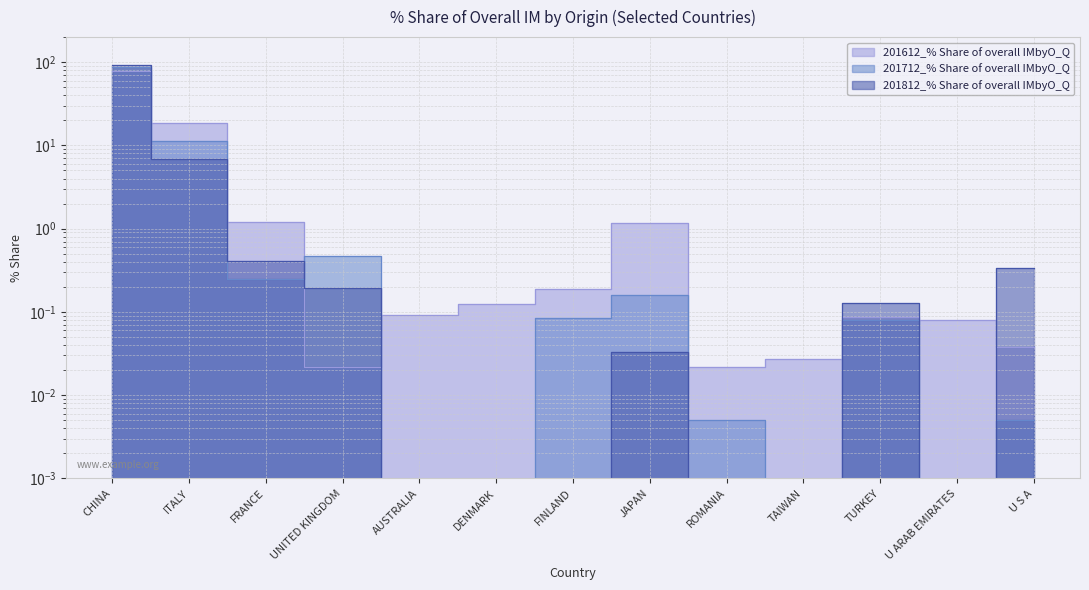

What is the average value of the 201612_% Share of overall IMbyO_Q series?

7.7